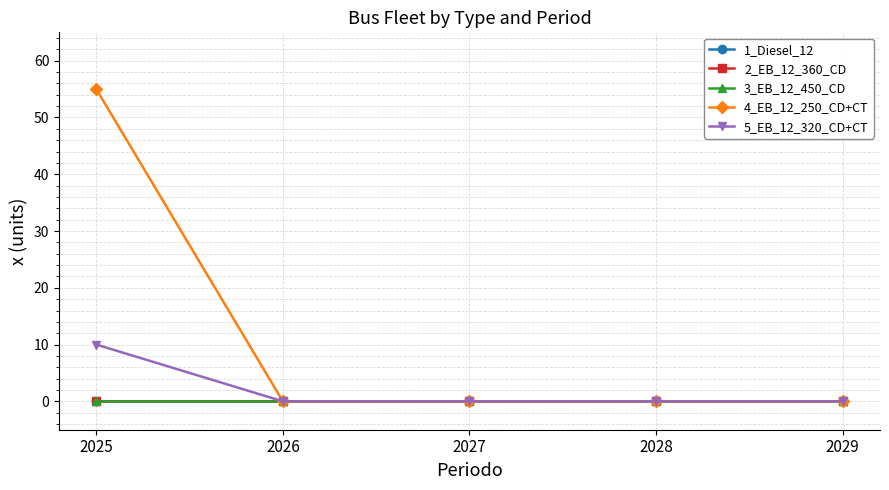

Is the value of 1_Diesel_12 at 2027 greater than the value of 5_EB_12_320_CD+CT at 2025?

No